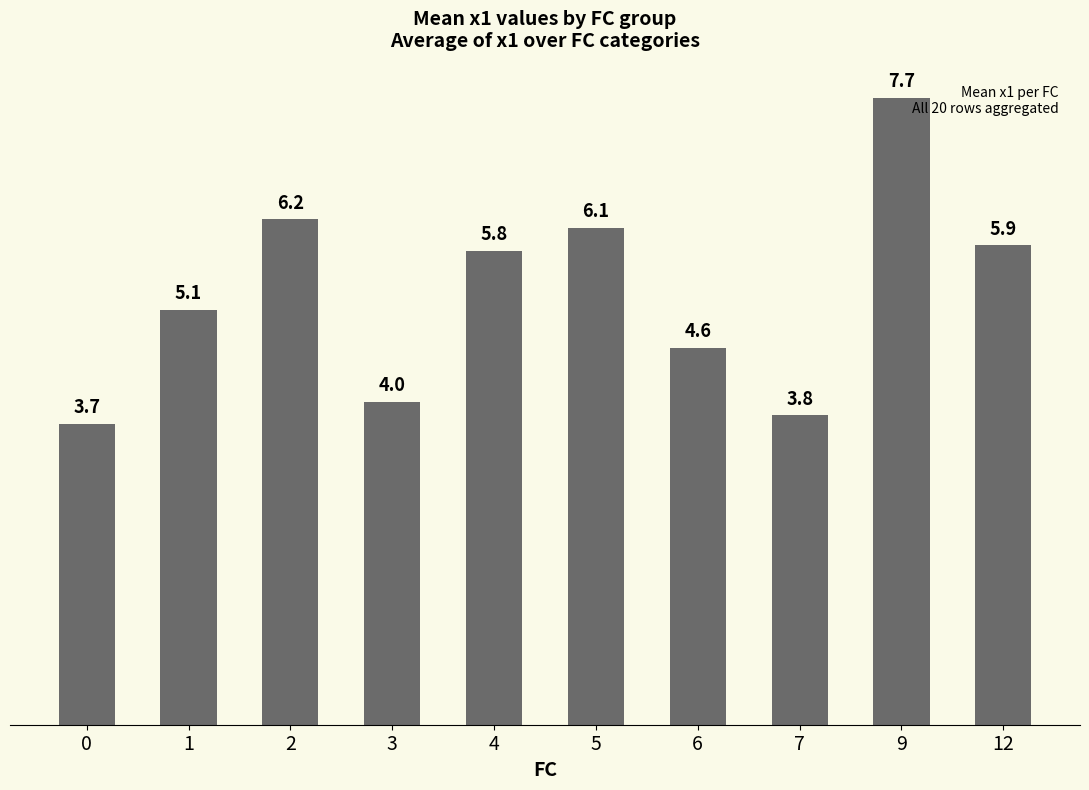

Does the chart contain any negative values?

No